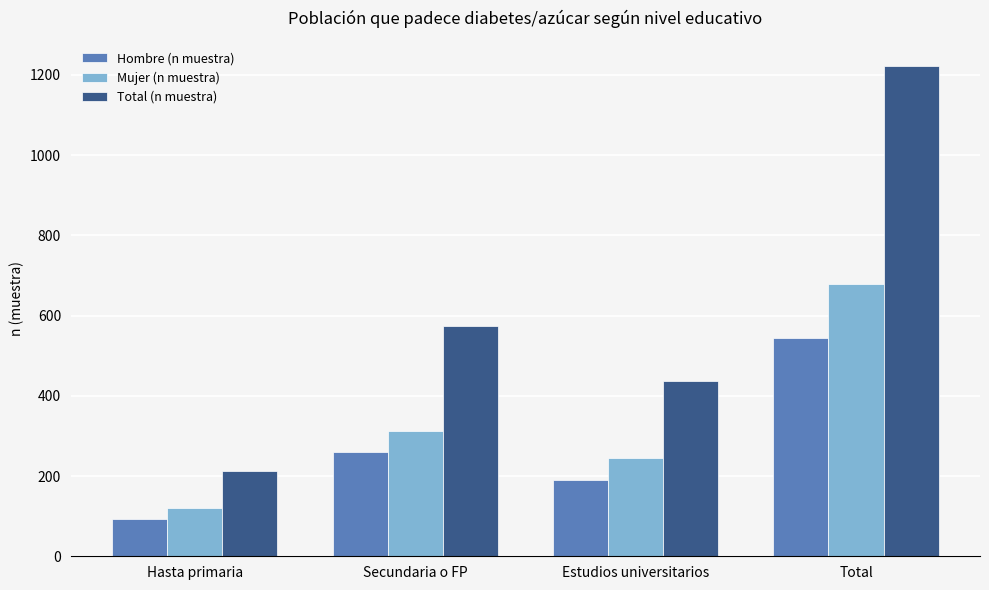

What is the label of the 2nd bar from the right?

Estudios universitarios